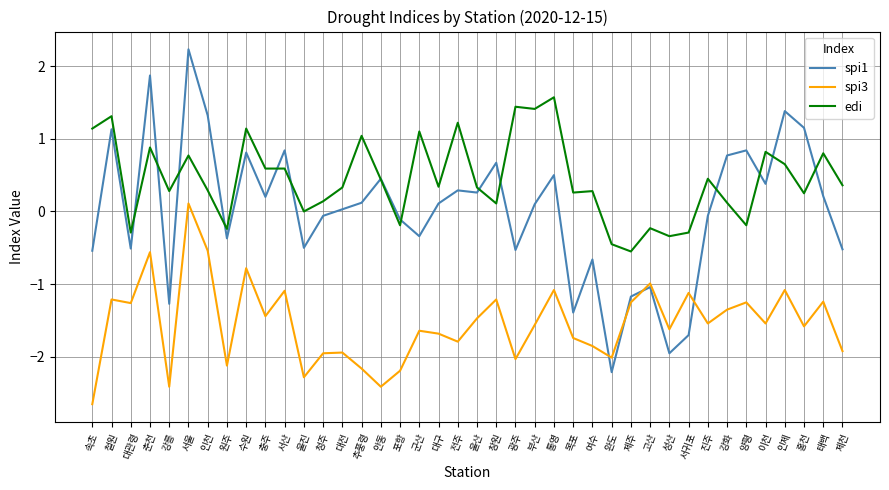

How many lines are shown in the chart?

3